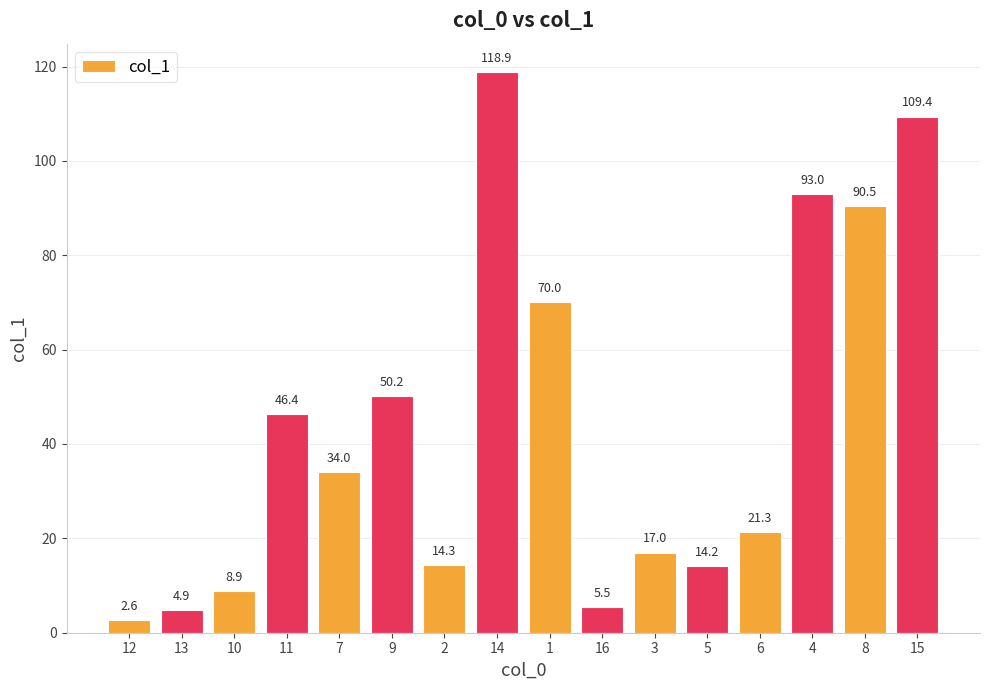

What is the change in value from 12 to 4?

+90.4